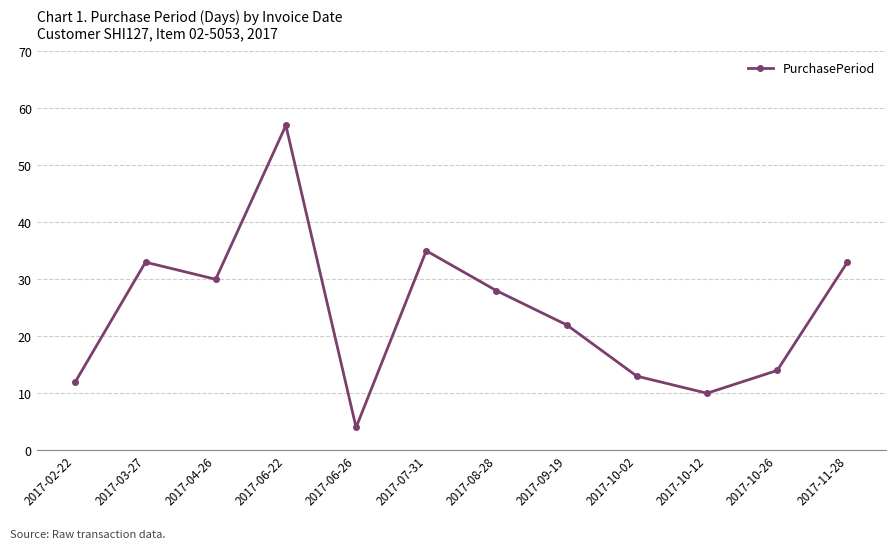

What position from the right is 2017-10-12?

3